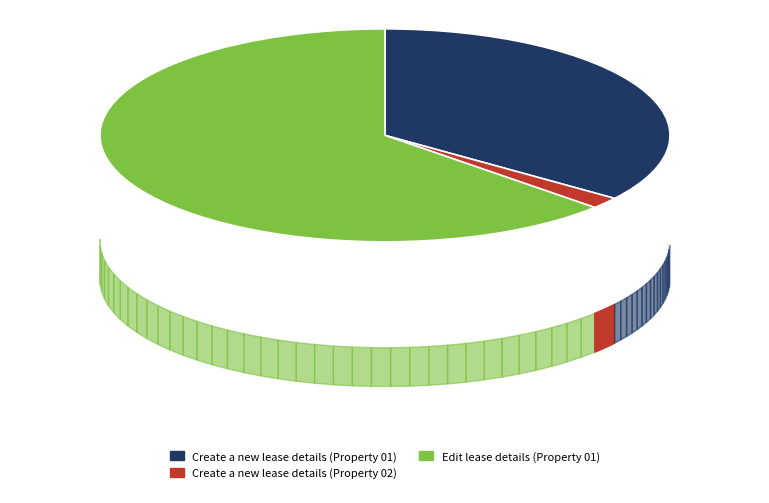

What is the majority slice?

Edit lease details (Property 01)